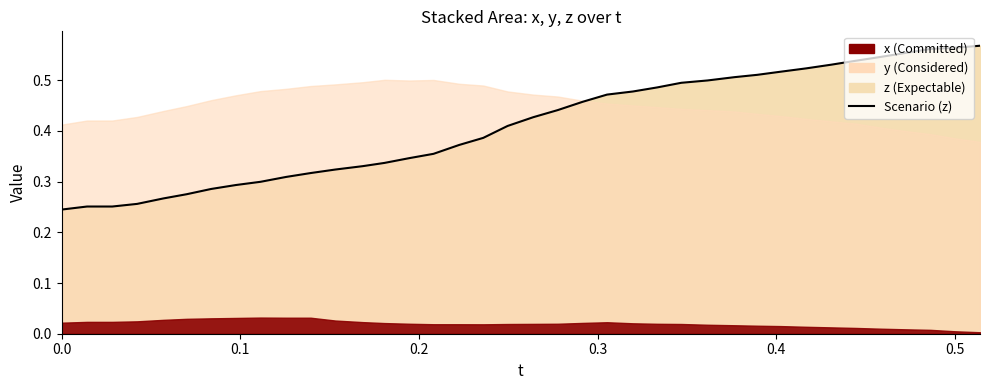

True or false: the data has more than 0 interior local peaks.

False